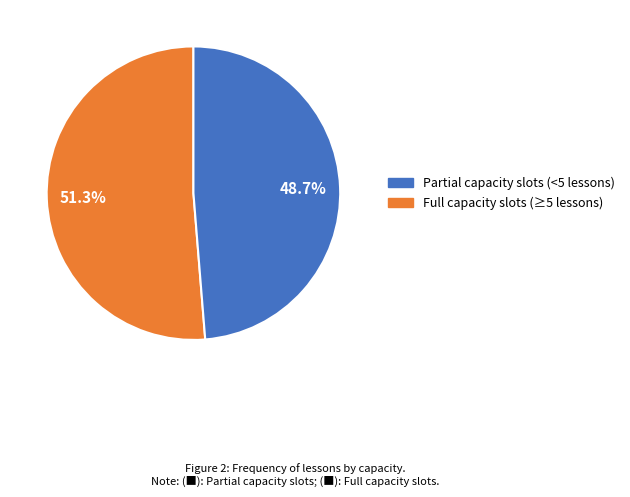

Does any single category account for the majority?

Yes